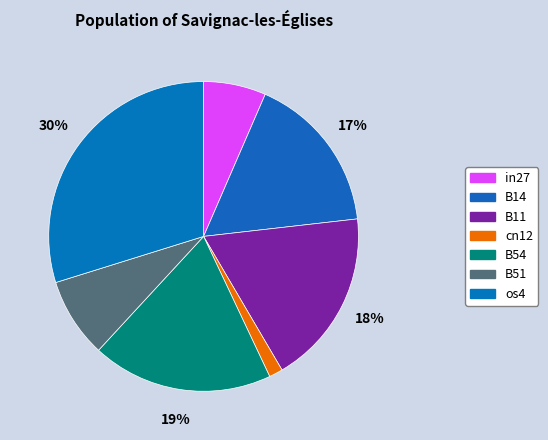

Does in27 account for over 50% of the chart?

No